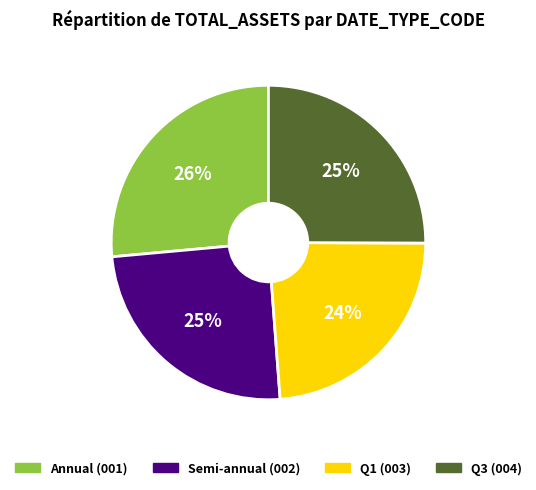

Is it true that Q1 (003) is 32% of the pie?

False